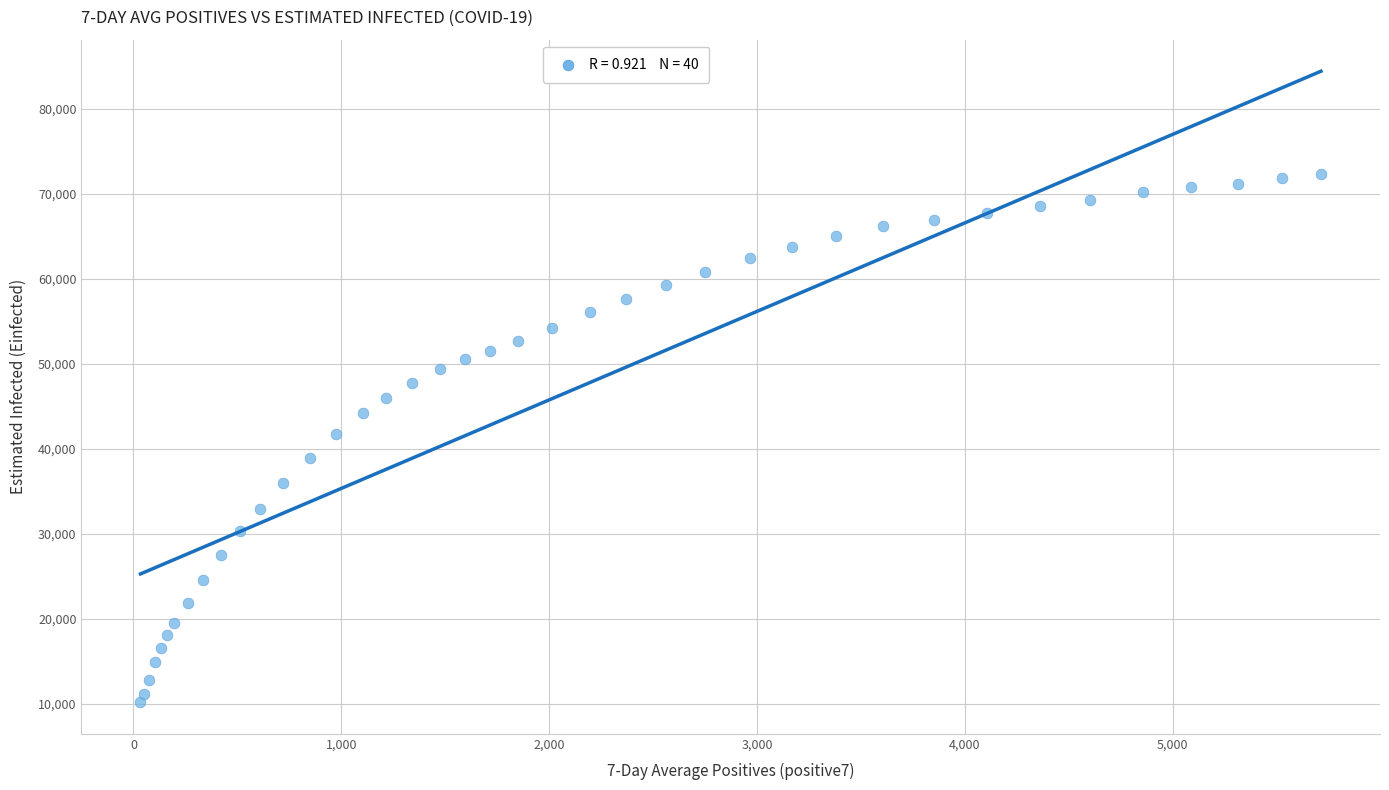

What is the range of Y values (max minus min)?

62101.7